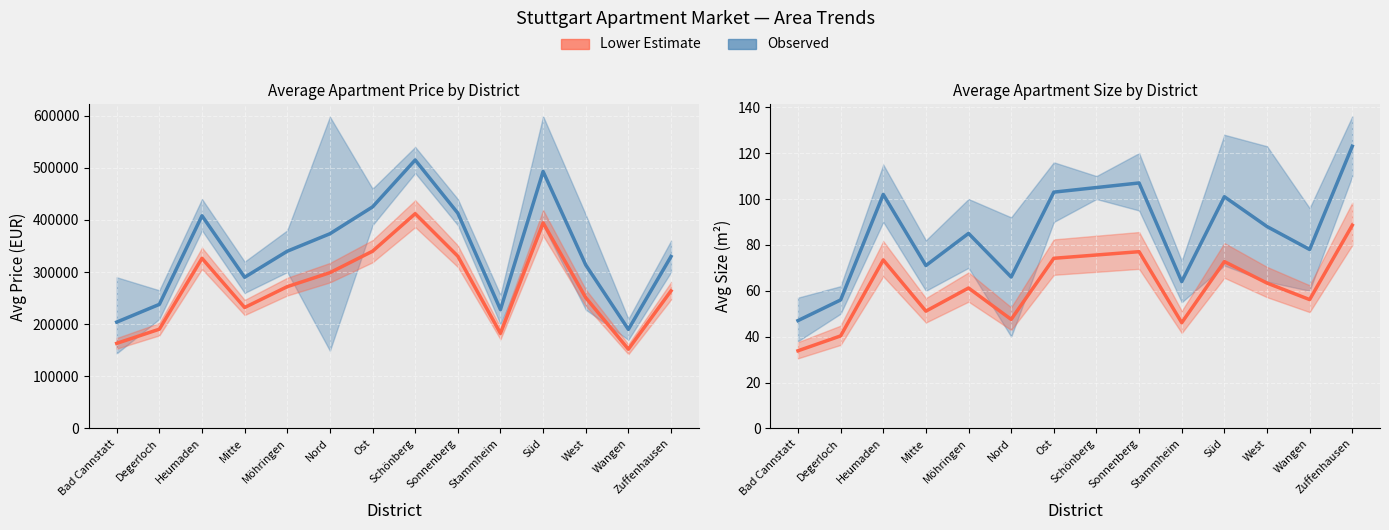

Which series has the largest range (max minus min)?

Avg Price (EUR)